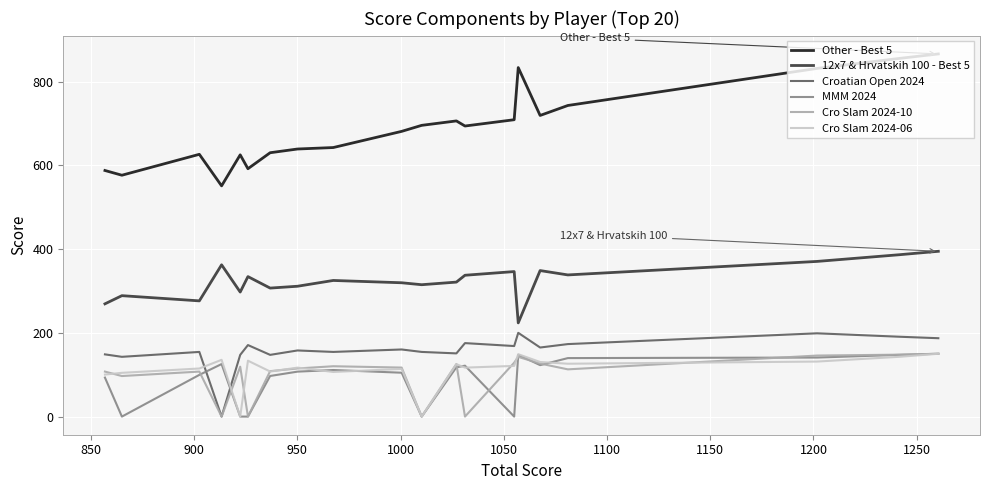

True or false: Croatian Open 2024 has a value of 130.1 at 900.

False